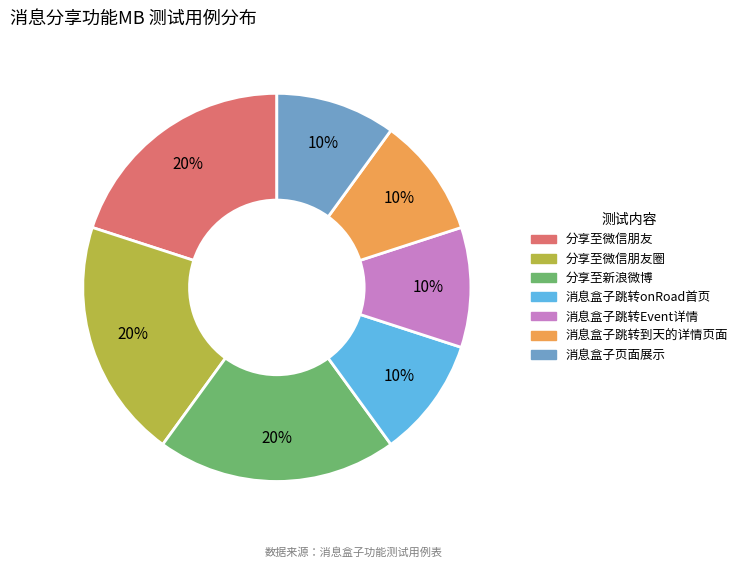

To the nearest percent, what is the difference between the largest and smallest slice percentages?

10%